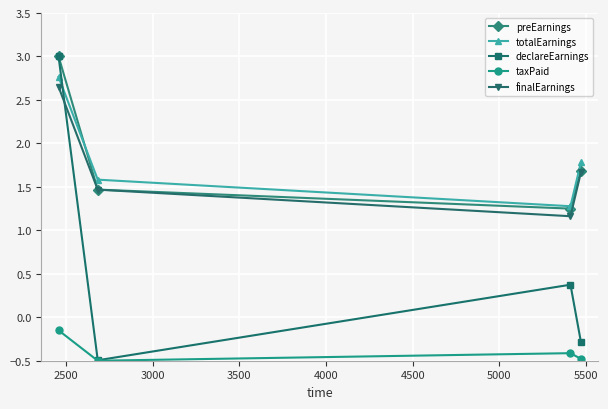

At how many categories does at least one series exceed 1?

4